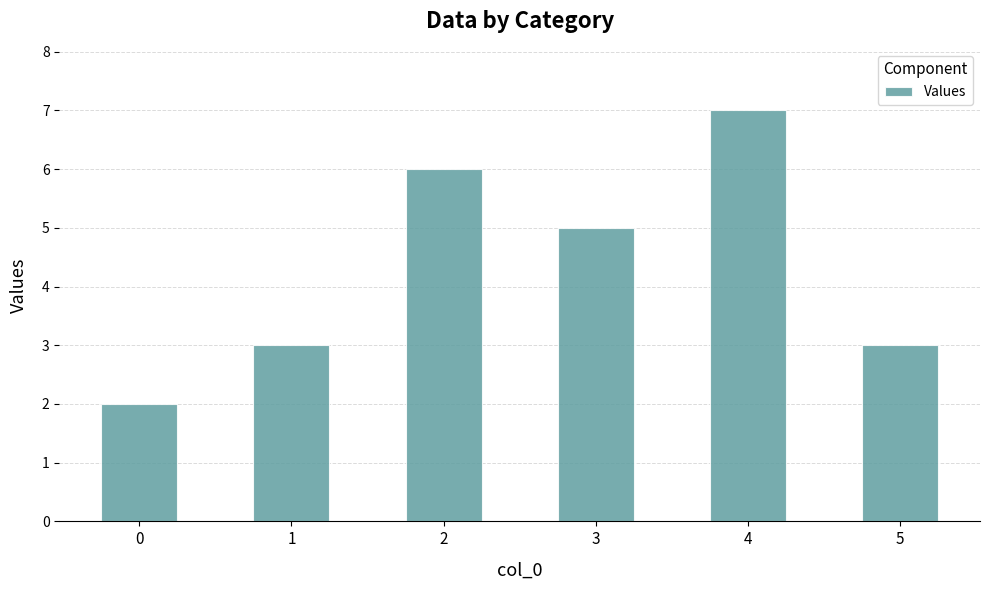

What value does the data have at 5?

3